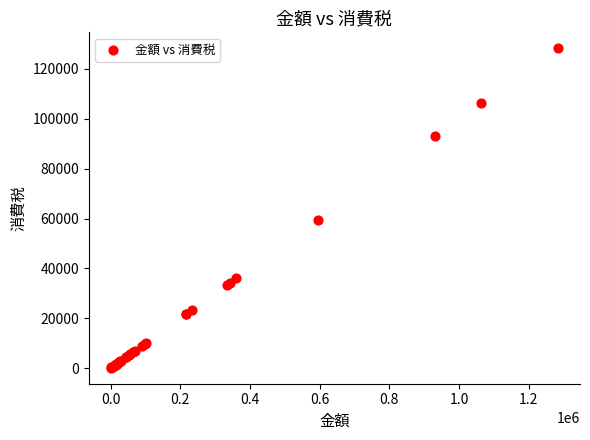

What Y value in the scatter plot is closest to 64206?

59500